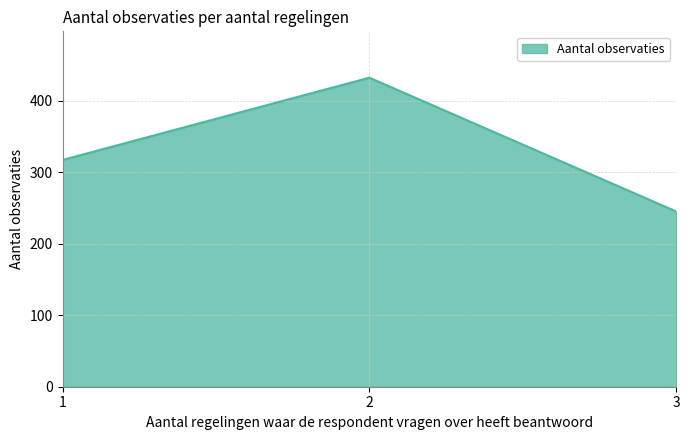

What is the change in value from 1 to 2?

+115